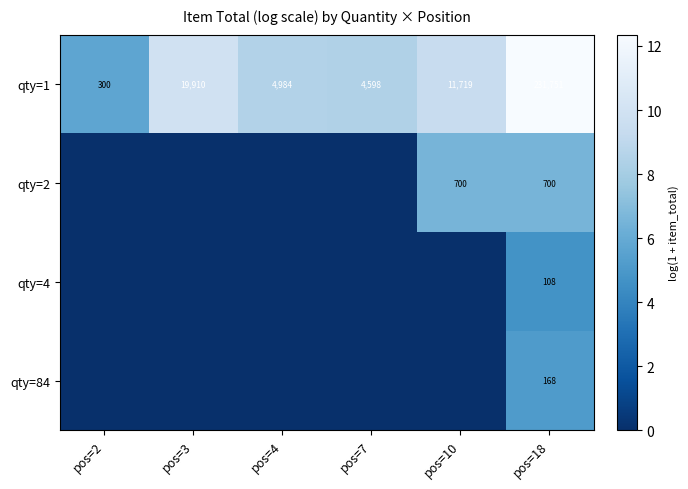

What is the spread (max minus min) of values at pos=7?

8.4